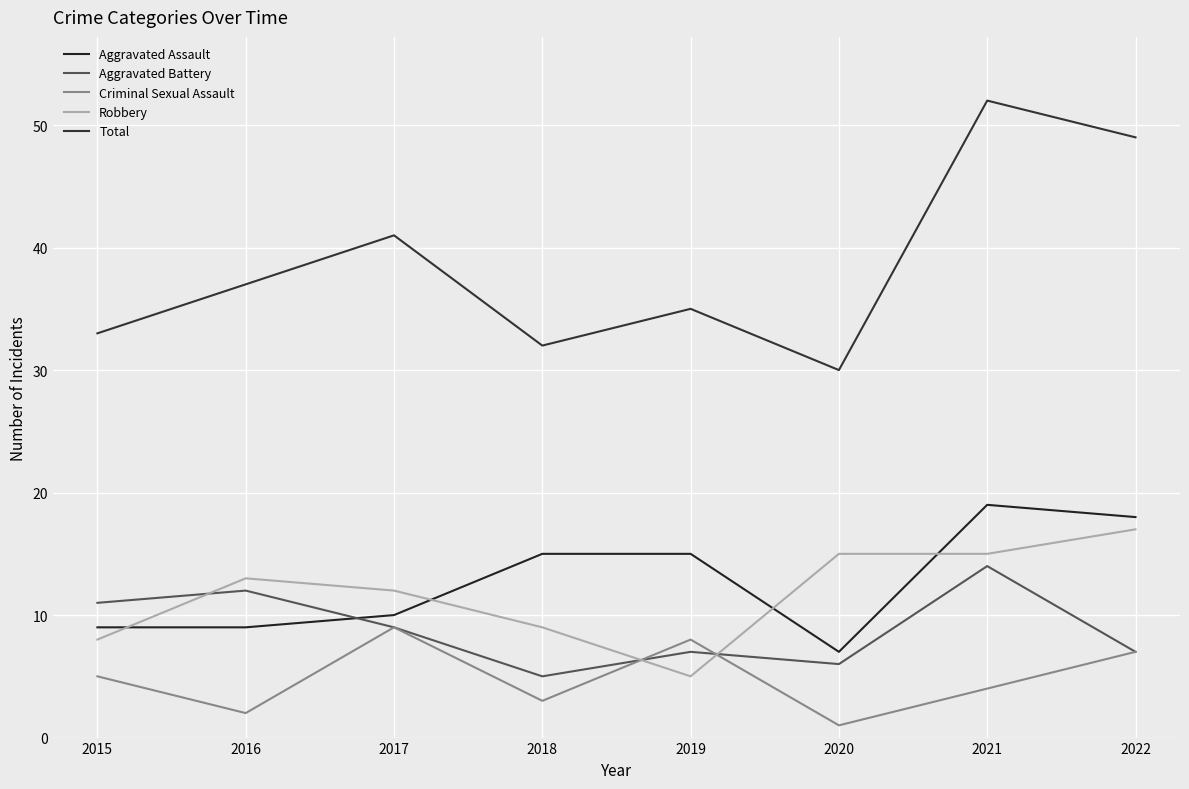

True or false: Aggravated Battery has more than 1 interior local peaks.

True